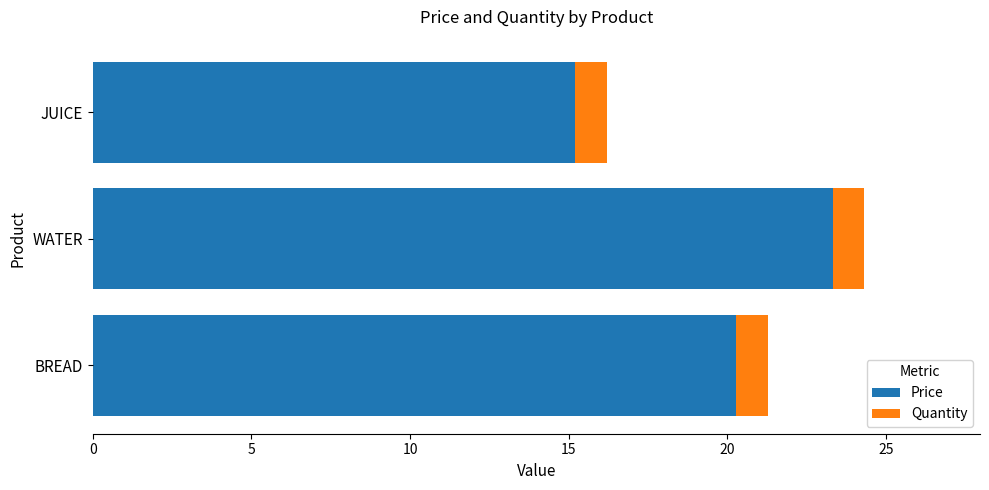

What is the sum of all Price values?

58.8